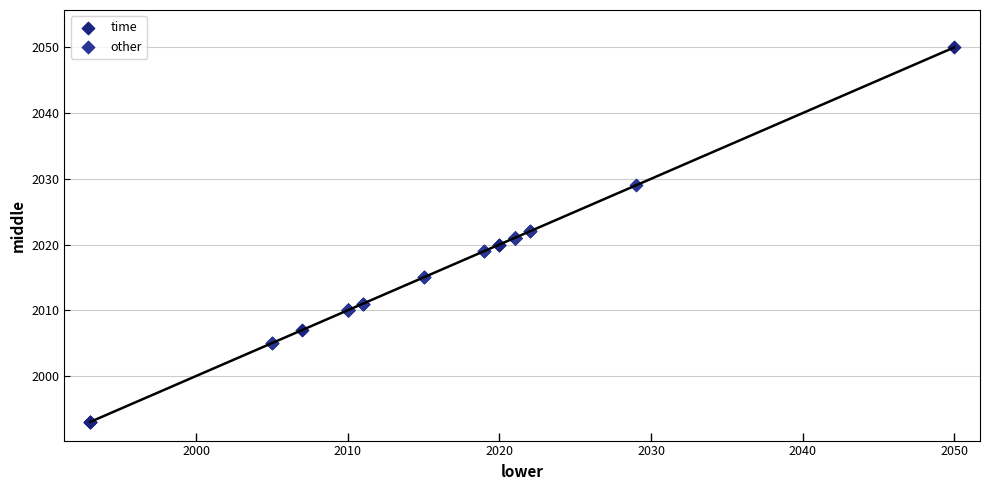

What are all the series names shown in the legend?

time, other